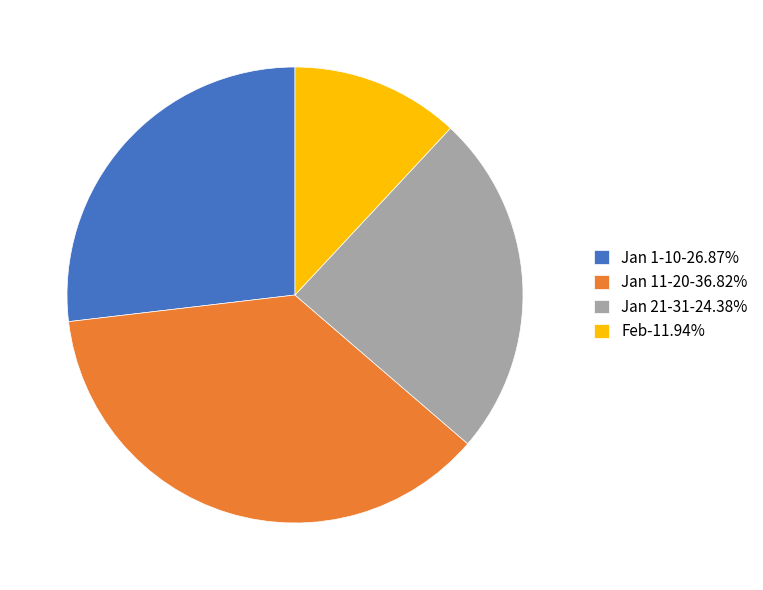

What is the ratio of the value at Feb-11.94% to the value at Jan 21-31-24.38%?

0.5